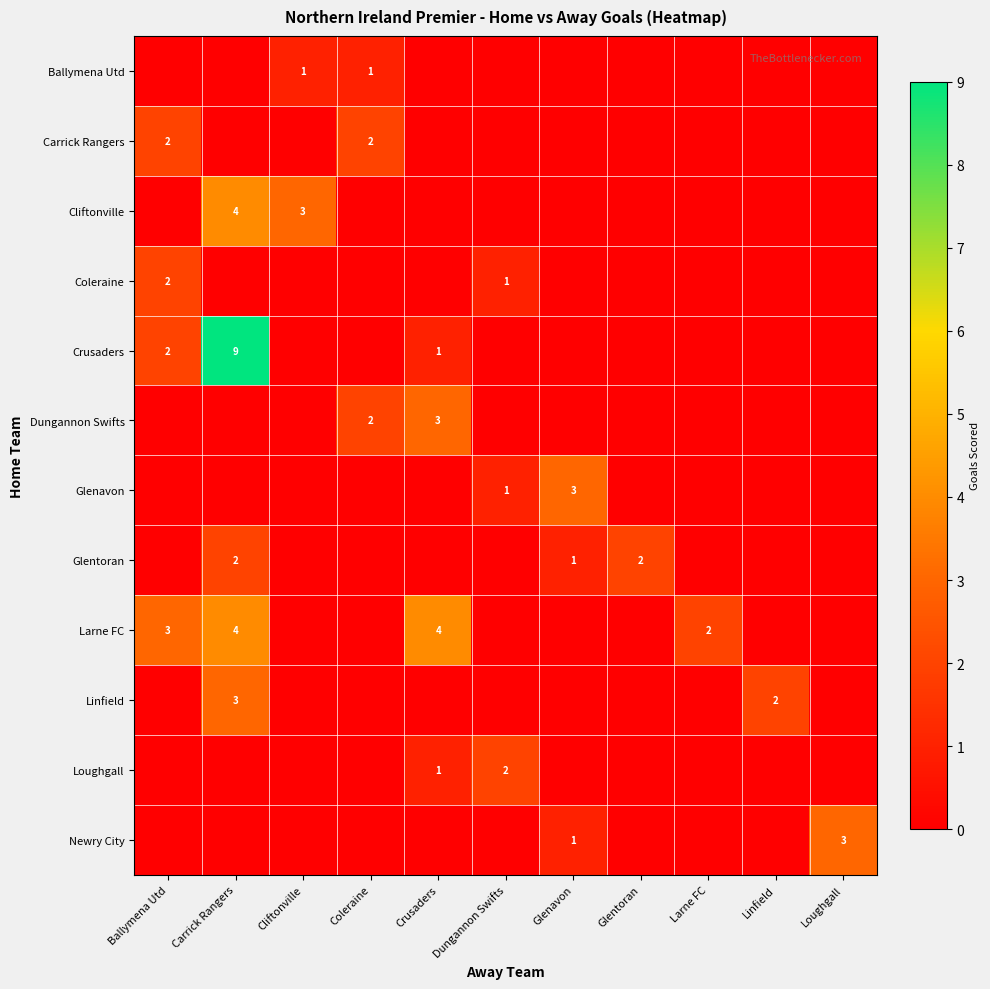

Is it true that Dungannon Swifts equals 1 at Coleraine?

False